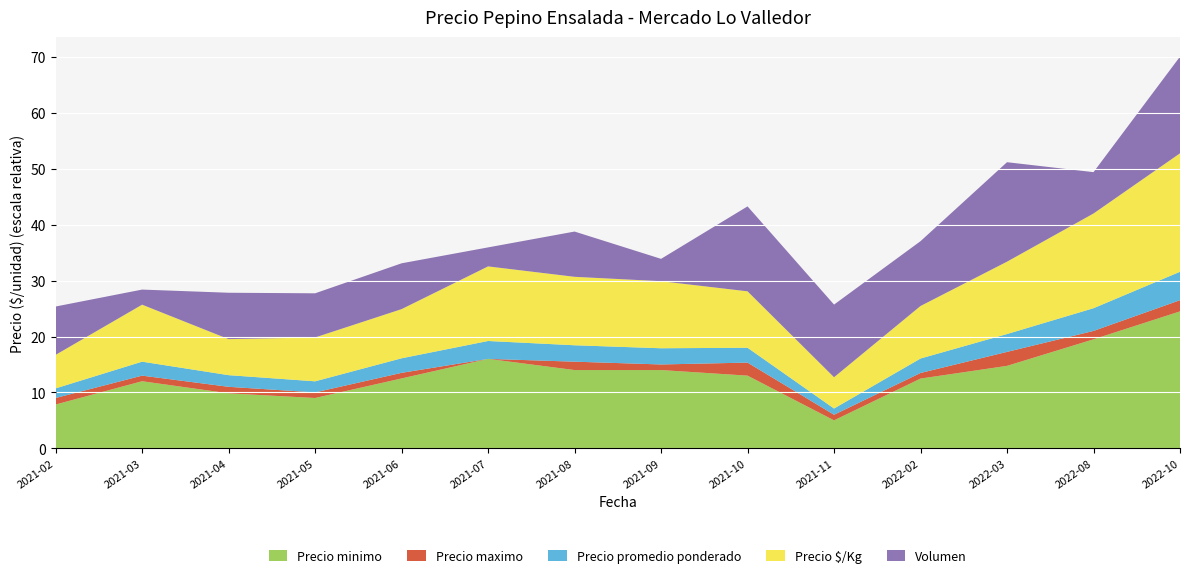

Reading left to right, transcribe all the data shown in this chart.

Precio minimo: 2021-02=7833	2021-03=12000	2021-04=9833	2021-05=9000	2021-06=12500	2021-07=16000	2021-08=14000	2021-09=14000	2021-10=13000	2021-11=5000	2022-02=12476	2022-03=14750	2022-08=19500	2022-10=24500
Precio maximo: 2021-02=9000	2021-03=13000	2021-04=11000	2021-05=10000	2021-06=13500	2021-07=16000	2021-08=15500	2021-09=15000	2021-10=15333	2021-11=6000	2022-02=13476	2022-03=17250	2022-08=21000	2022-10=26500
Precio promedio ponderado: 2021-02=8600	2021-03=12500	2021-04=10425	2021-05=9918	2021-06=13019	2021-07=16000	2021-08=14678	2021-09=14500	2021-10=13278	2021-11=5577	2022-02=12946	2022-03=15979	2022-08=20331	2022-10=25433
Precio $/Kg: 2021-02=120	2021-03=204	2021-04=129	2021-05=157	2021-06=176	2021-07=267	2021-08=245	2021-09=240	2021-10=202	2021-11=112	2022-02=188	2022-03=259	2022-08=339	2022-10=424
Volumen: 2021-02=865	2021-03=270	2021-04=830	2021-05=790	2021-06=820	2021-07=340	2021-08=810	2021-09=400	2021-10=1520	2021-11=1300	2022-02=1160	2022-03=1780	2022-08=740	2022-10=1730